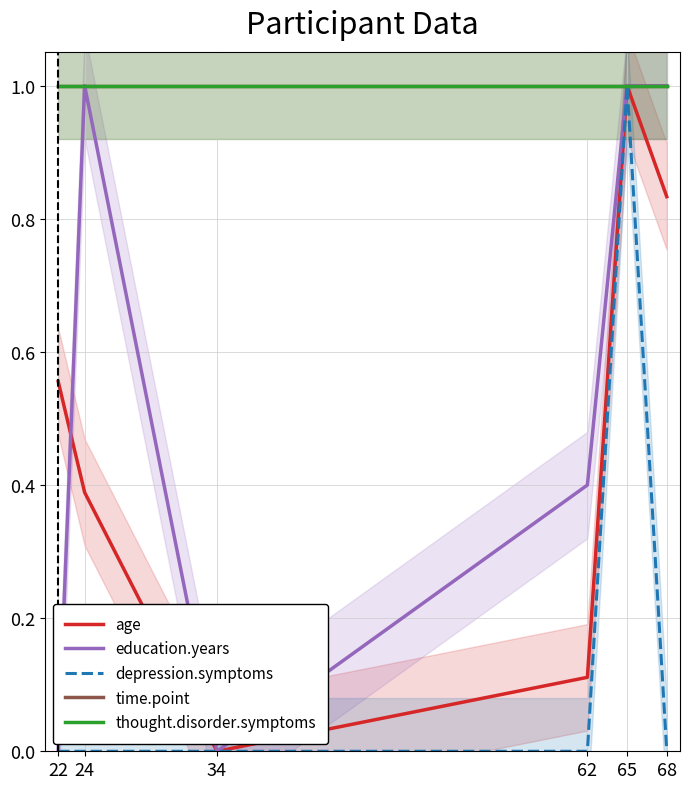

What are all the series names shown in the legend?

age, education.years, depression.symptoms, time.point, thought.disorder.symptoms